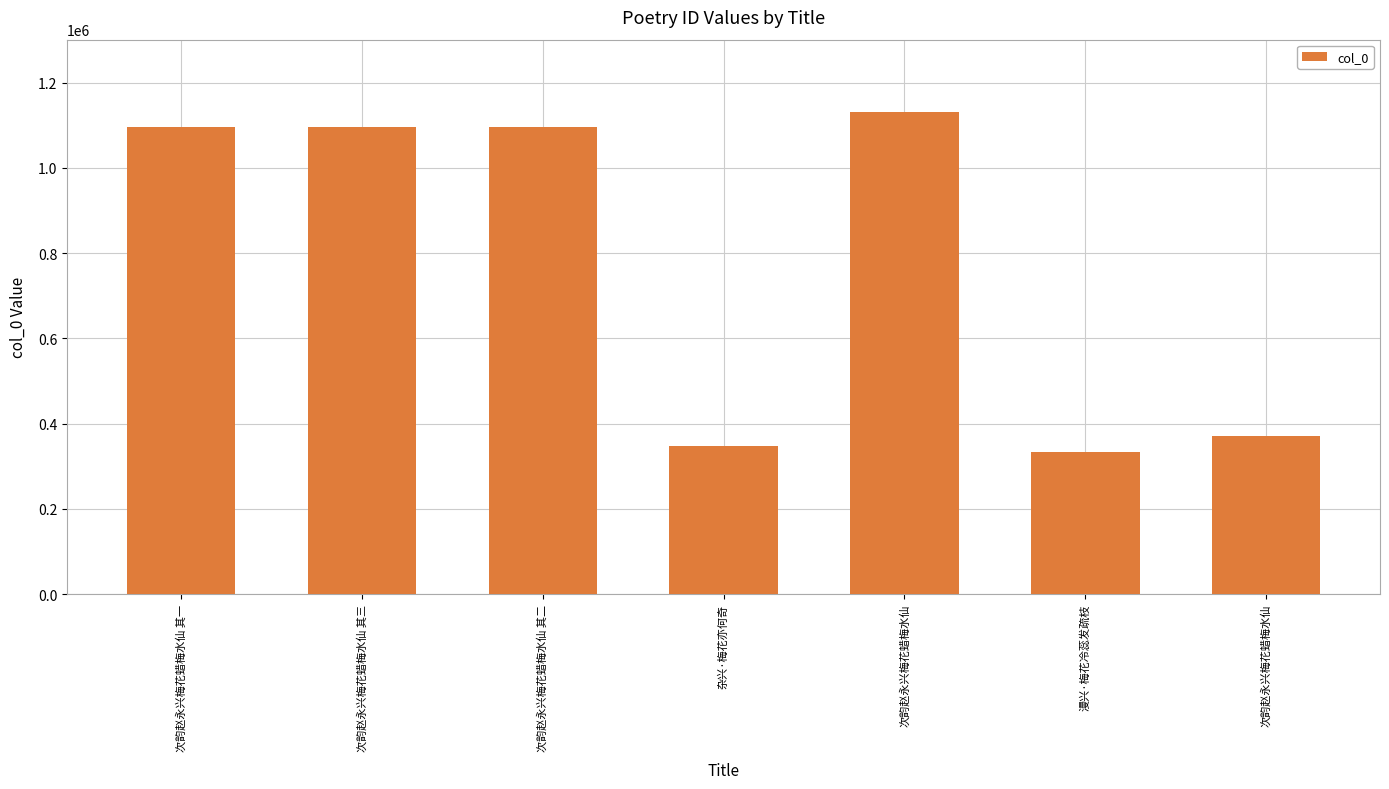

How many distinct data groups are displayed?

1